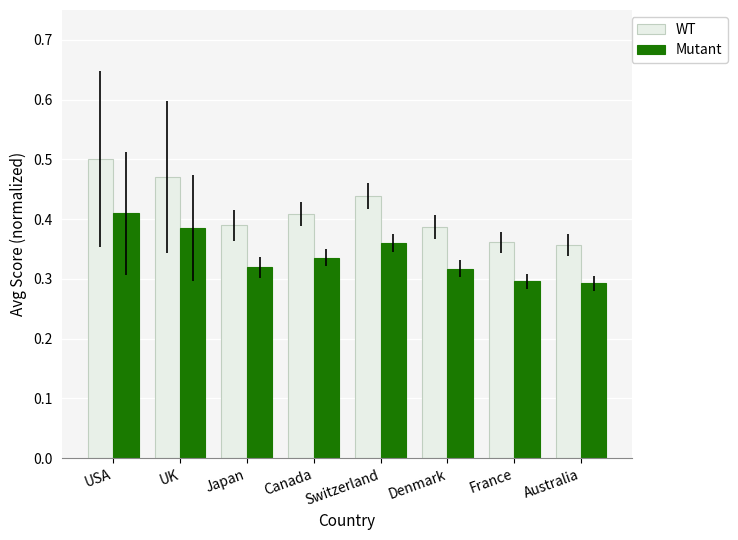

What position from the left is USA?

1